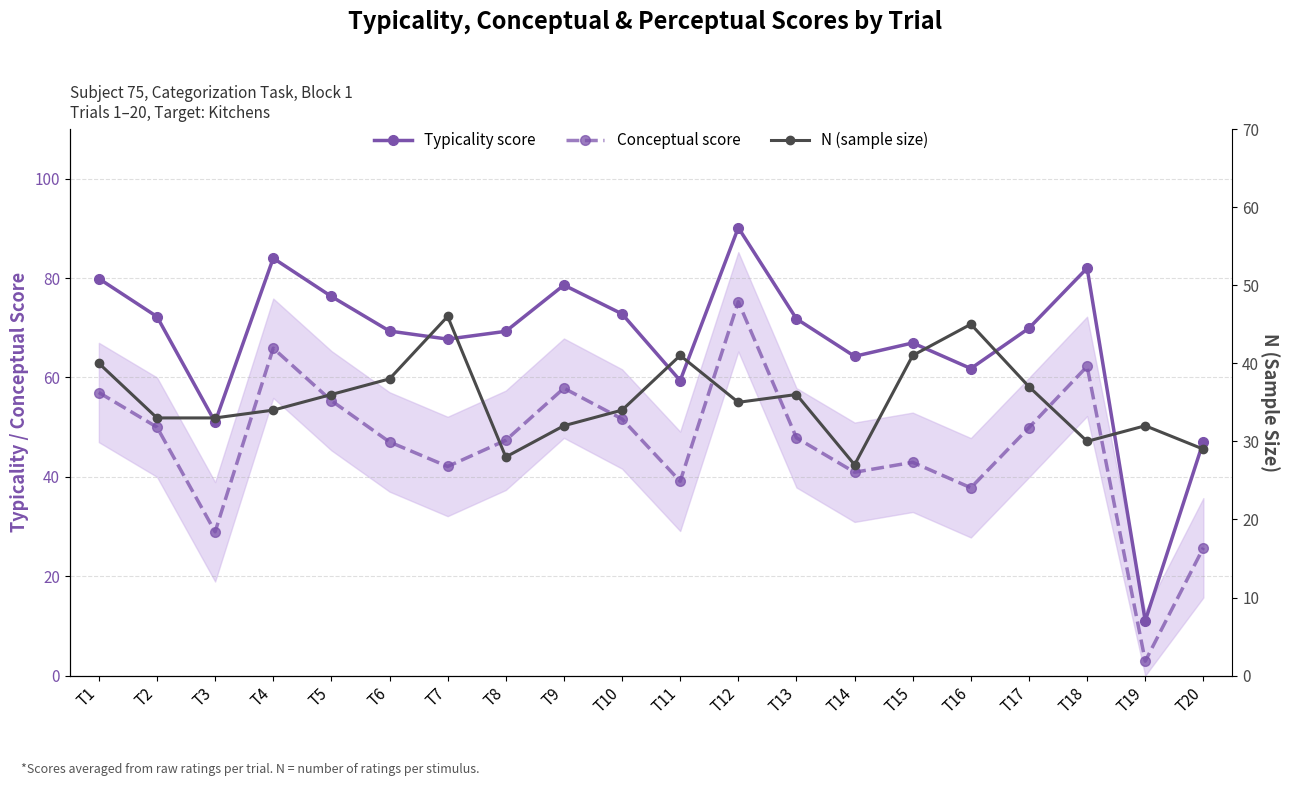

What is the difference between the second highest and second lowest values in the N (sample size) series?

17.0